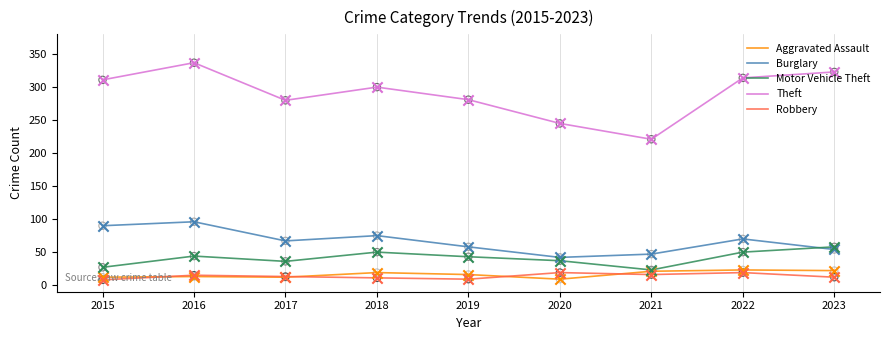

What are all the series names shown in the legend?

Aggravated Assault, Burglary, Motor Vehicle Theft, Theft, Robbery